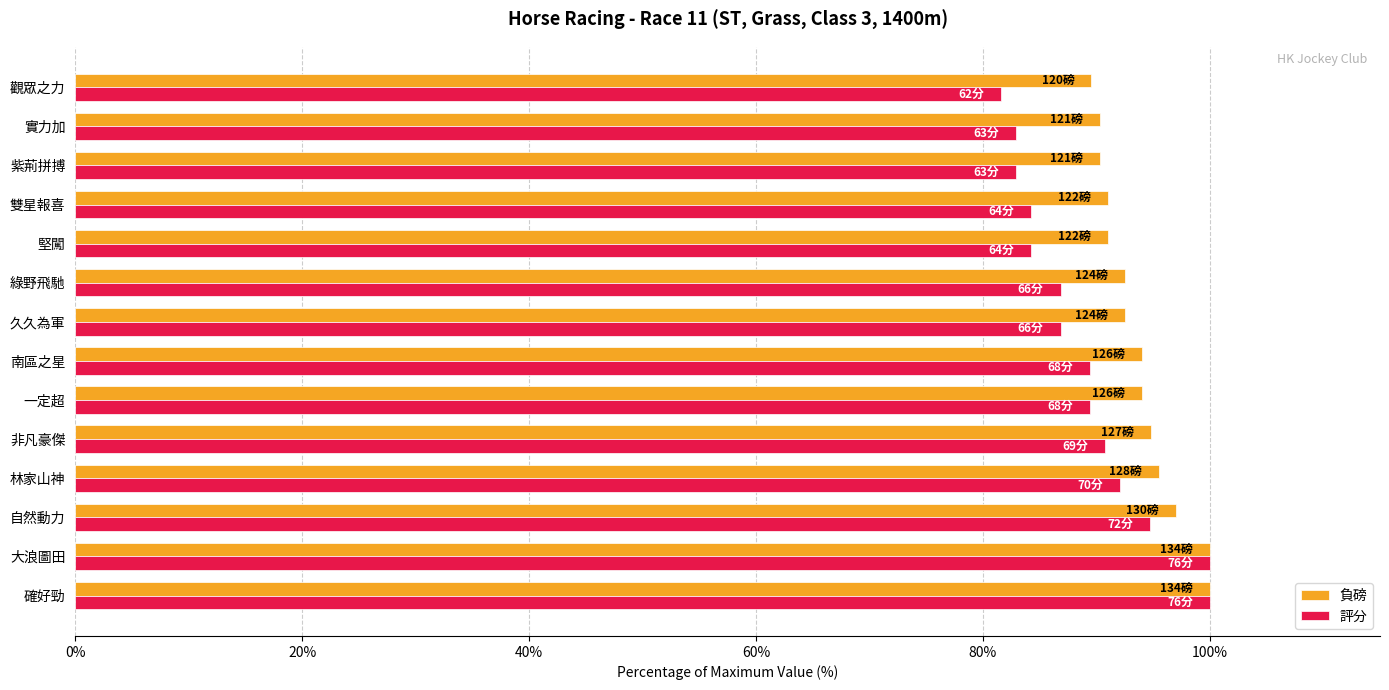

What is the average value of the 負磅 series?

93.8